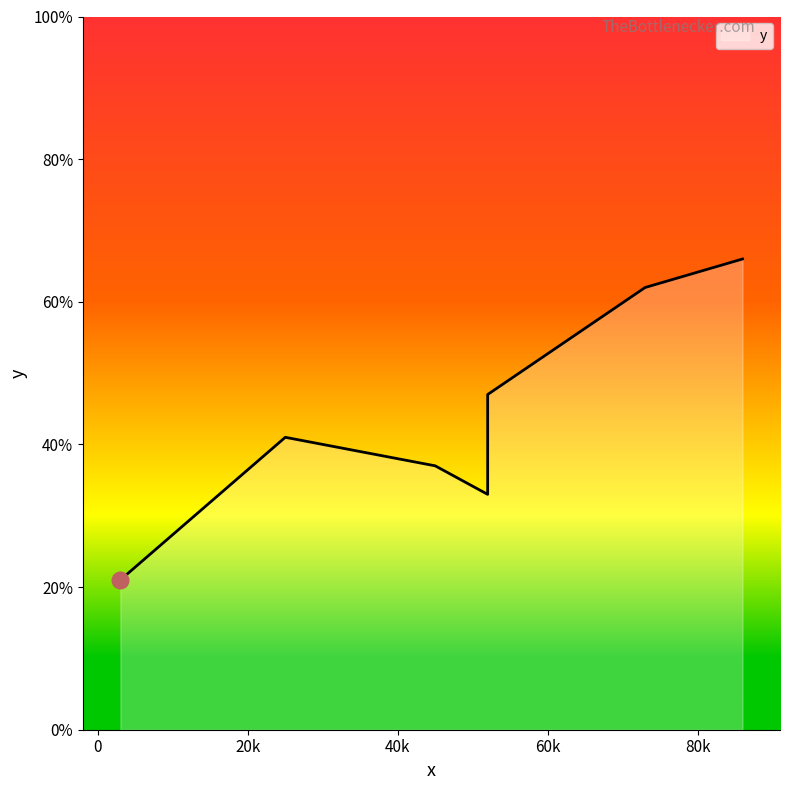

What is the sum of the values at 3 and 45?

58